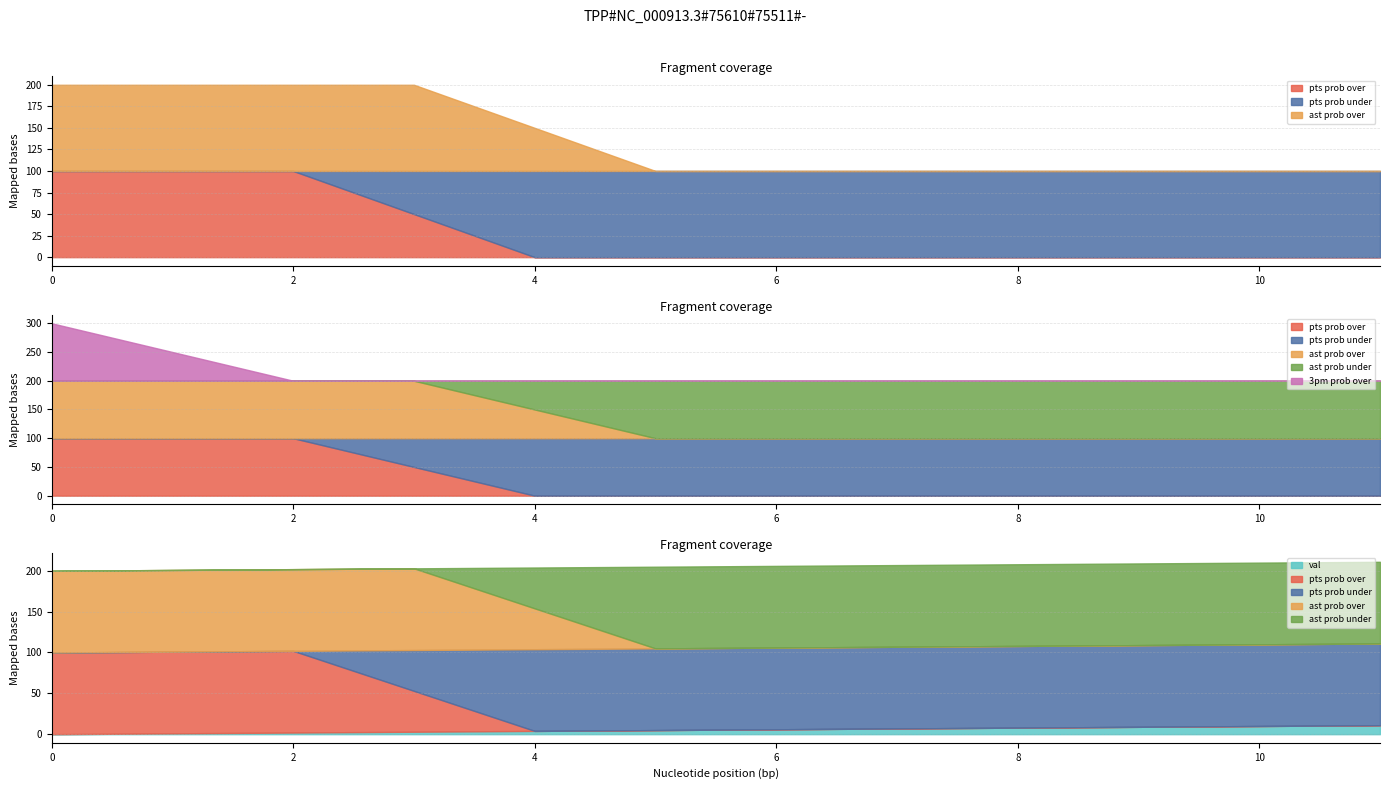

At which label is 3pm prob over closest to 50?

1